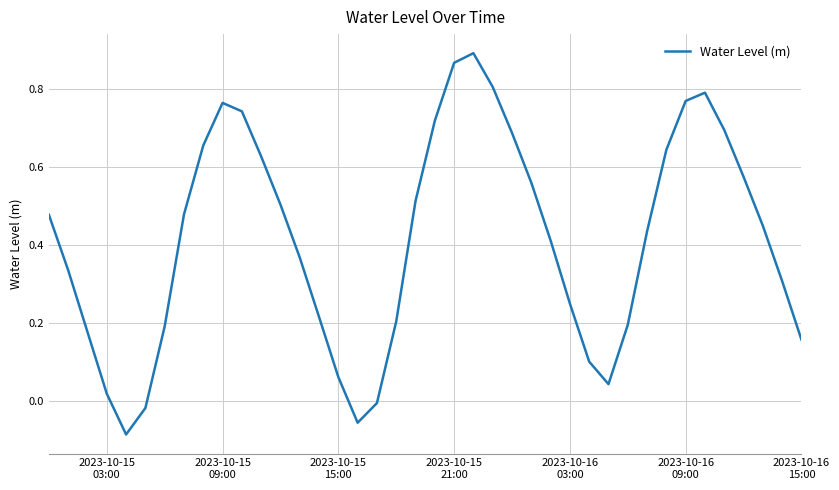

What is the difference between the maximum and minimum values?

1.0